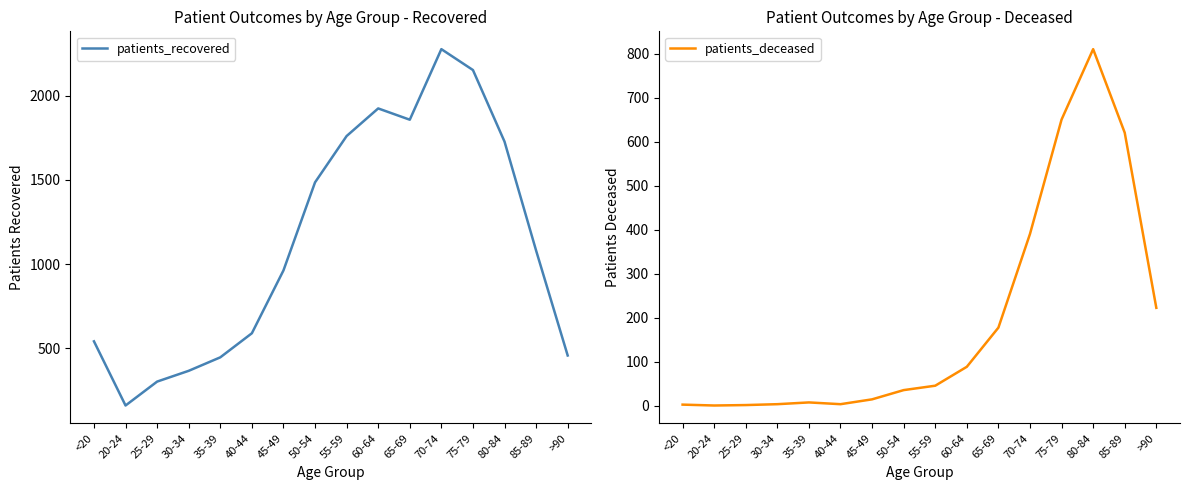

What is the label of the 8th point from the right?

55-59